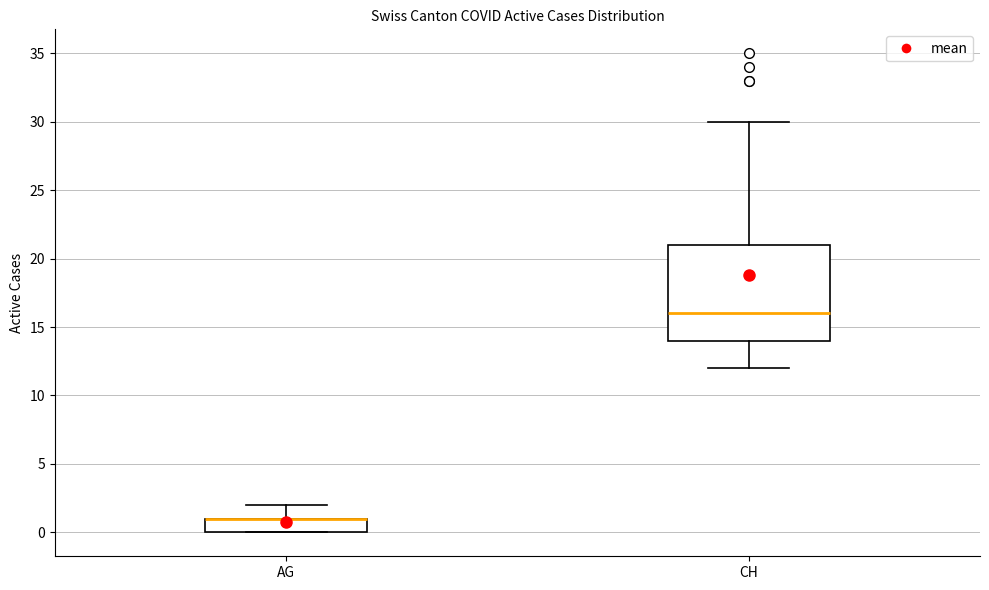

Comparing the boxes themselves (not the whiskers), which one is the tallest?

CH